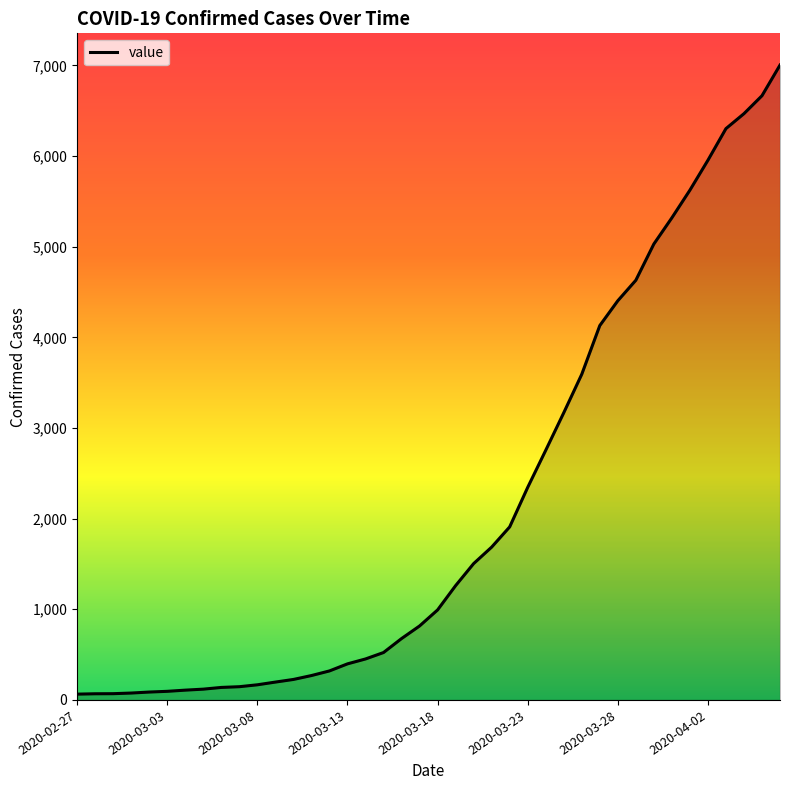

Does the chart display data point markers on the line(s)?

No